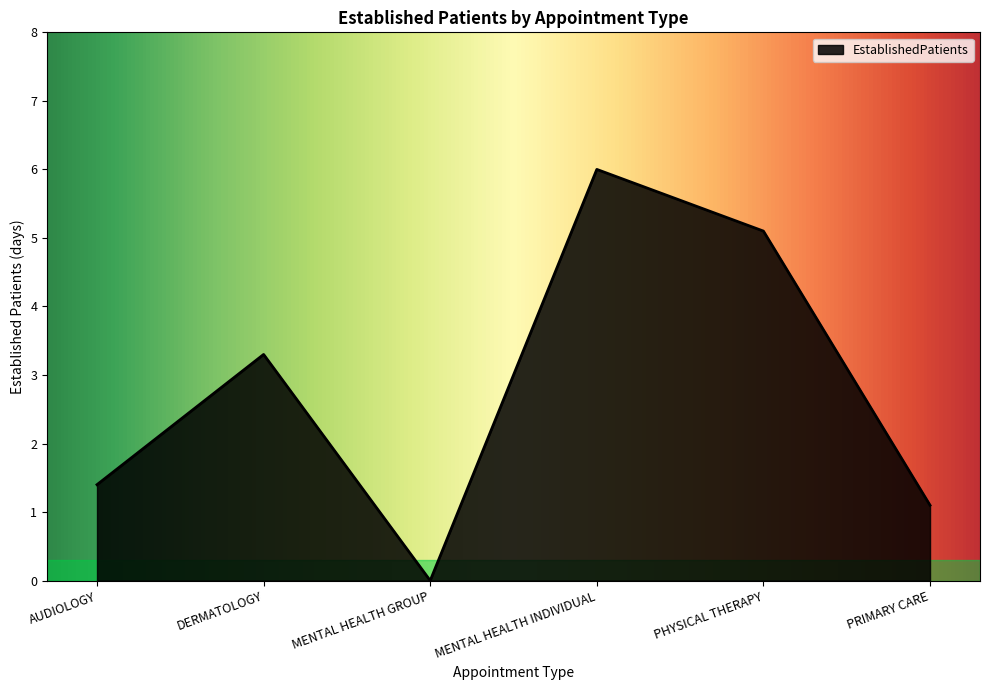

Where is the data nearest to the value 3?

DERMATOLOGY